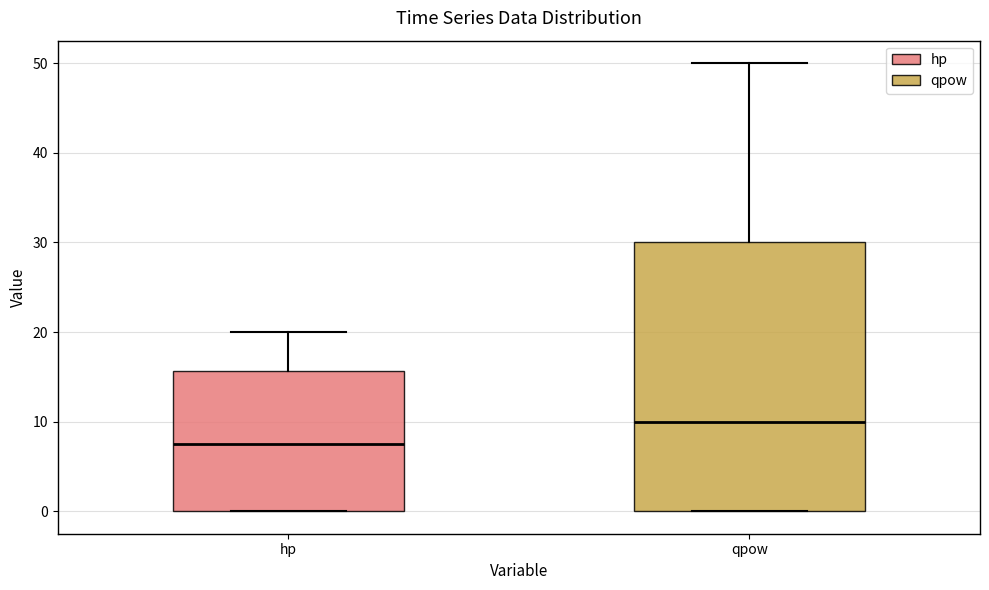

Comparing the boxes themselves (not the whiskers), which one is the tallest?

qpow